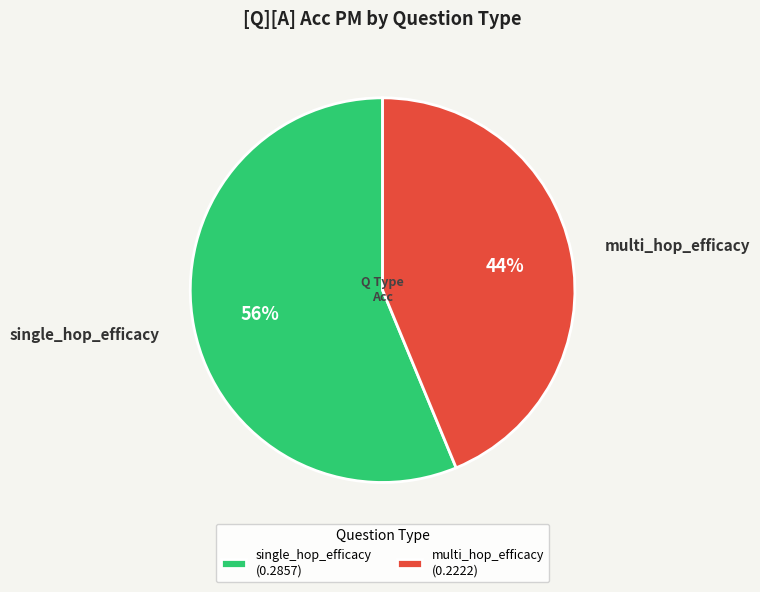

Which has a higher value, single_hop_efficacy or multi_hop_efficacy?

single_hop_efficacy